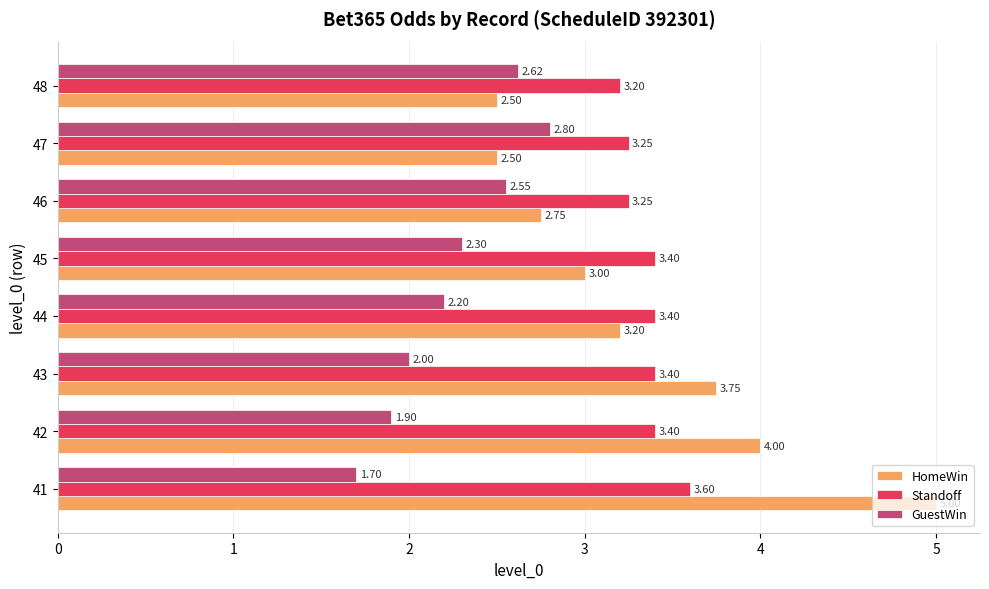

Rank the series at 43 from highest to lowest value.

HomeWin, Standoff, GuestWin